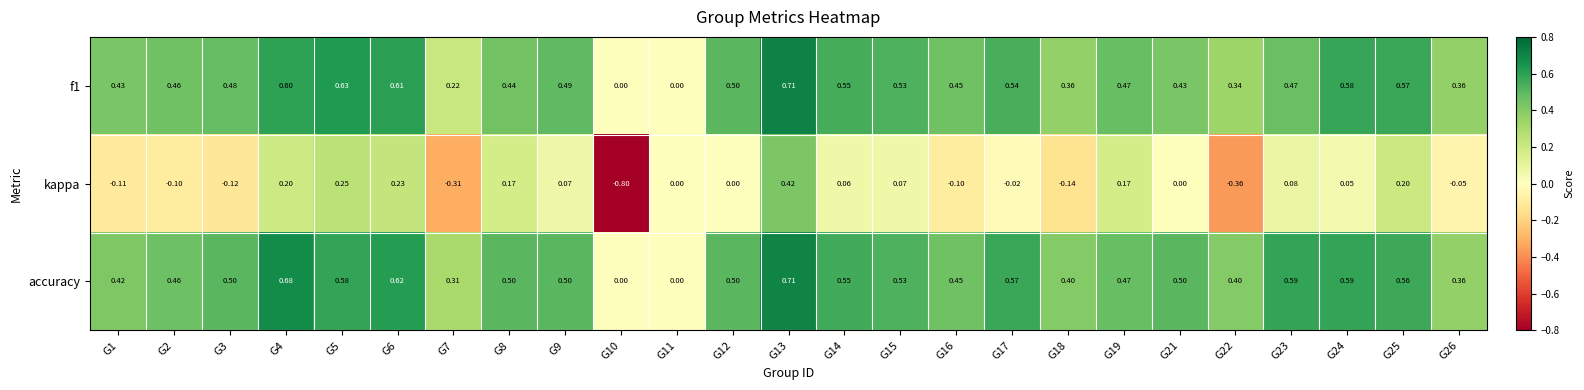

Is the value of accuracy at G1 greater than the value of f1 at G8?

No